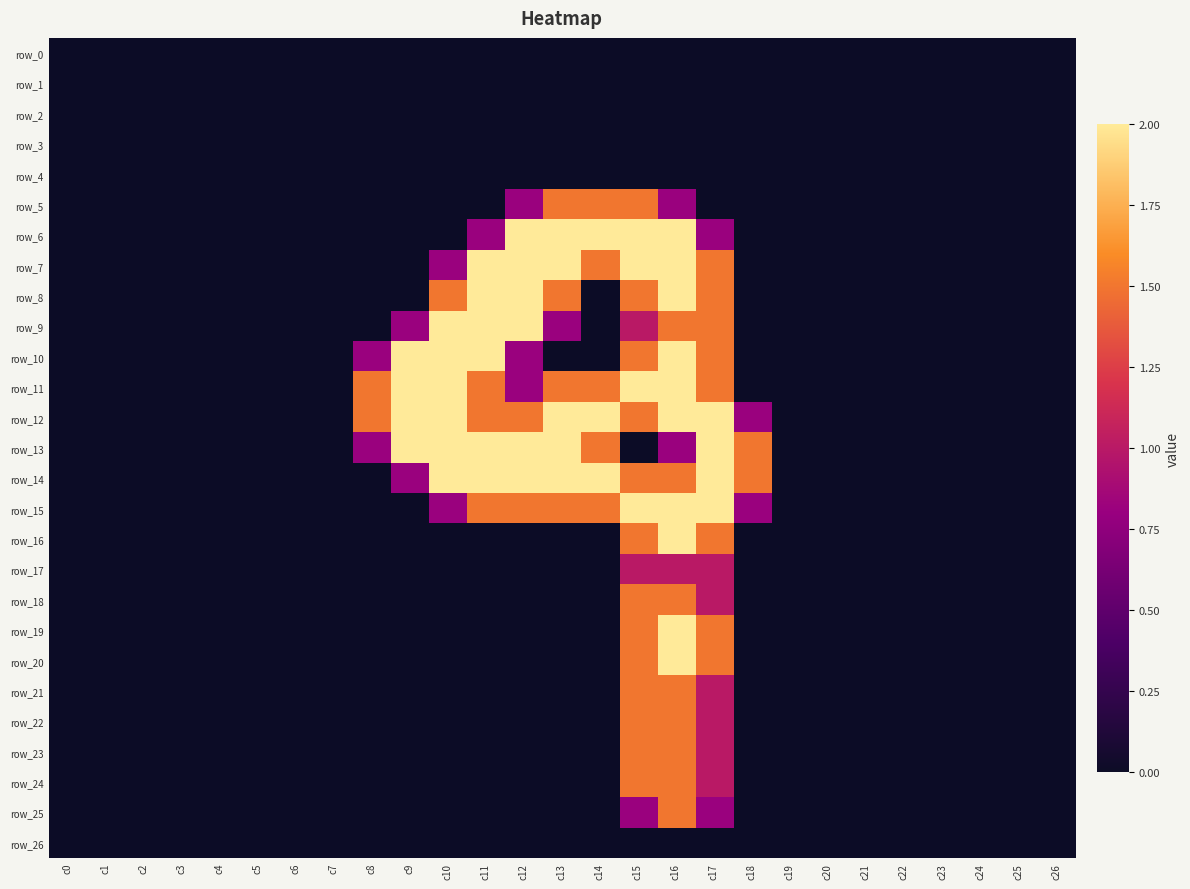

How many distinct data groups are displayed?

27